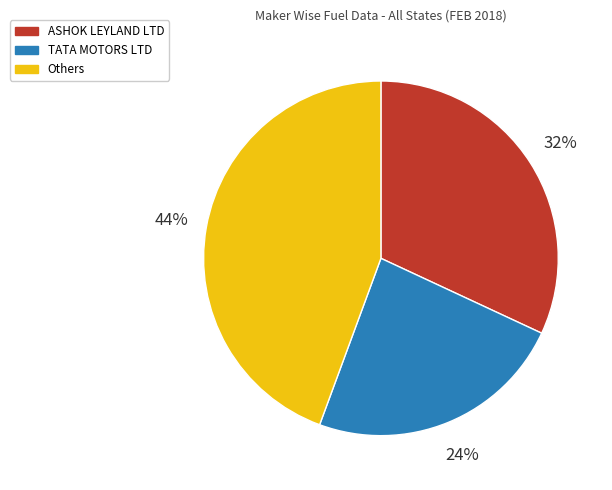

Does any single category account for the majority?

No